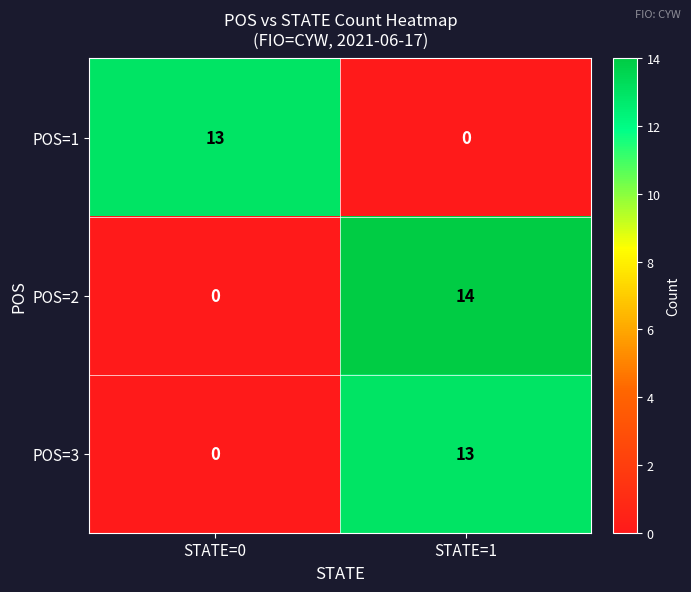

At which label is POS=1 closest to 6?

STATE=1